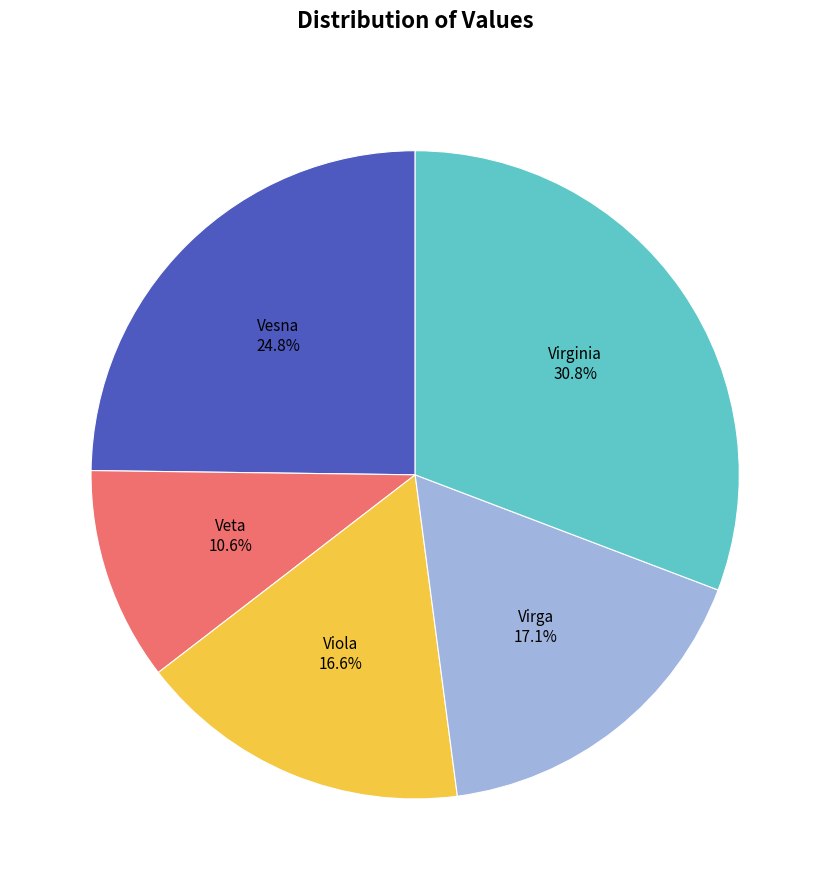

Is there any slice that represents more than half of the pie?

No